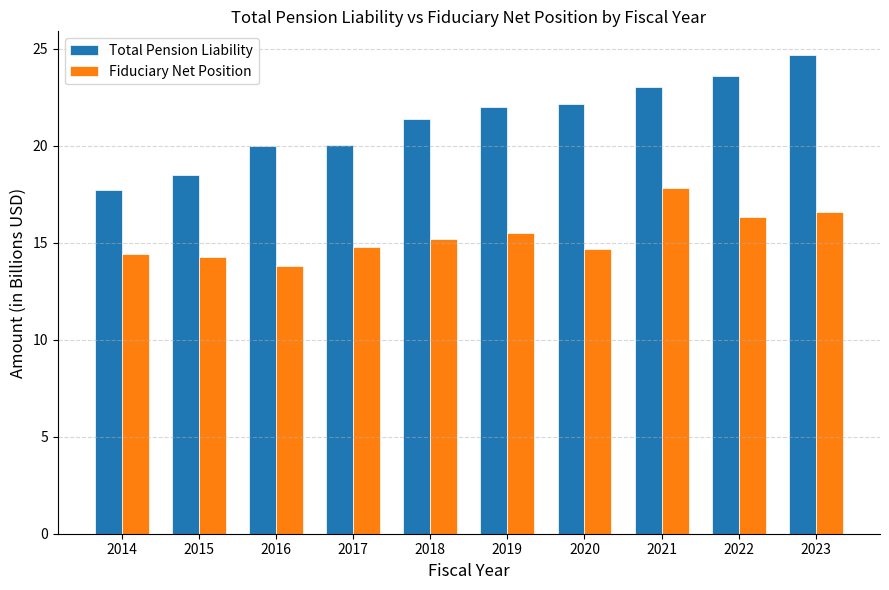

What is the spread (max minus min) of values at 2016?

6.2